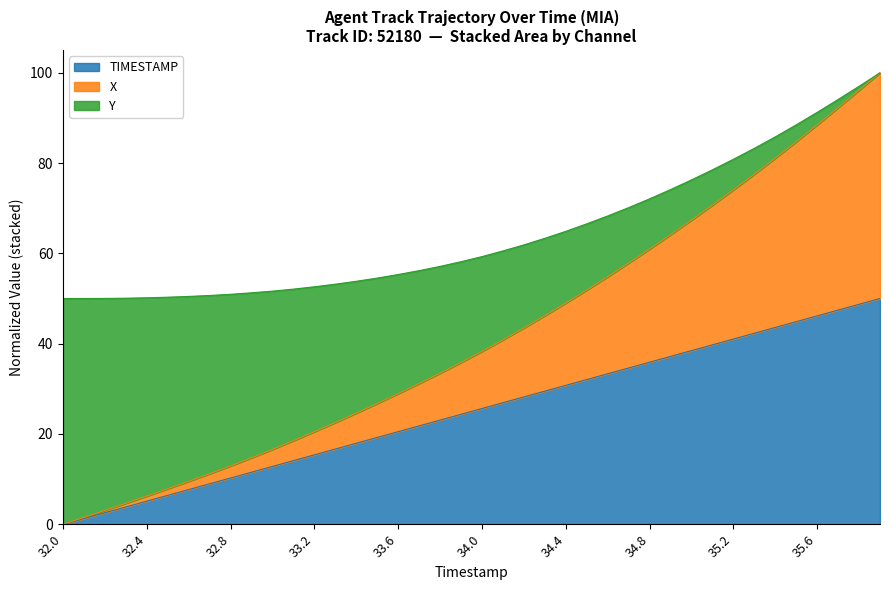

What are all the series names shown in the legend?

TIMESTAMP, X, Y